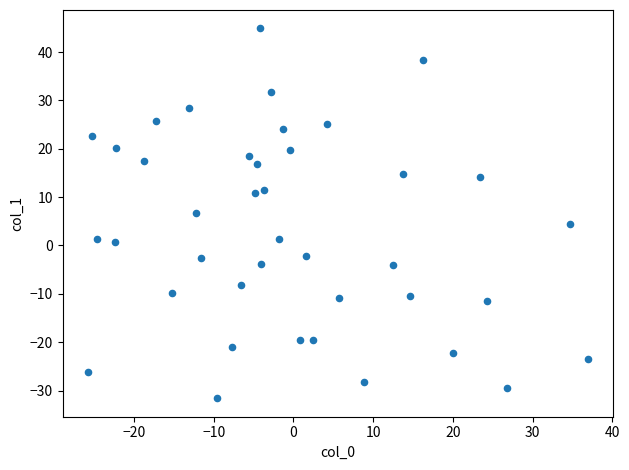

What is the range of X values (max minus min)?

62.8